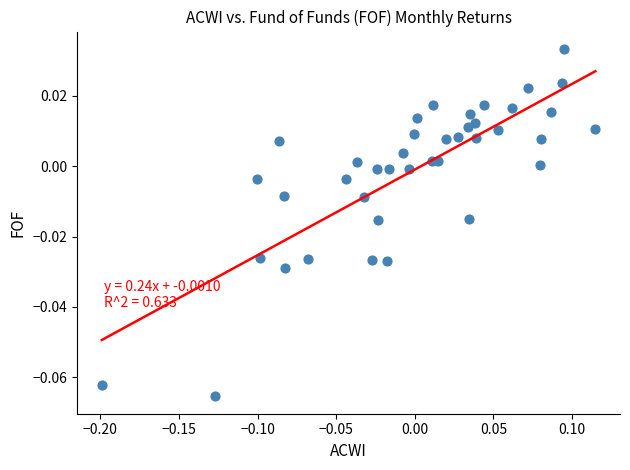

What is the range of X values (max minus min)?

0.3